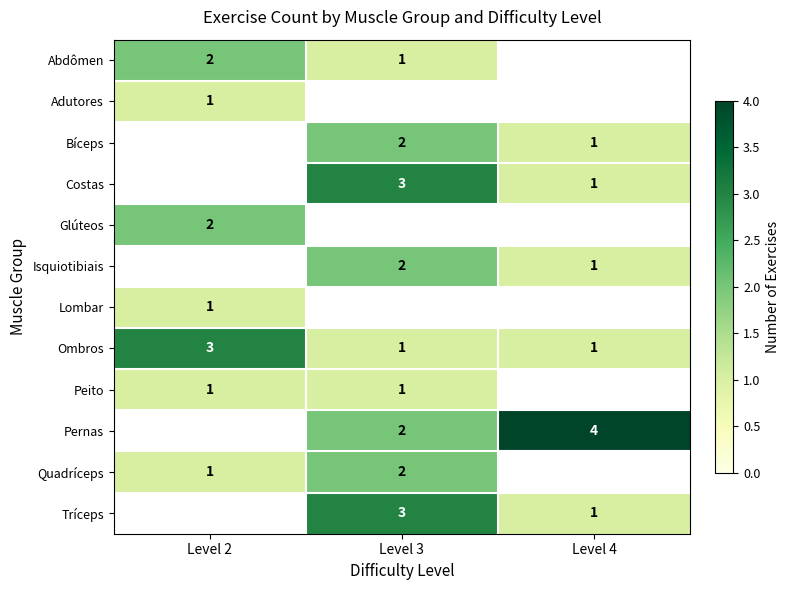

What is the sum of all Ombros values?

5